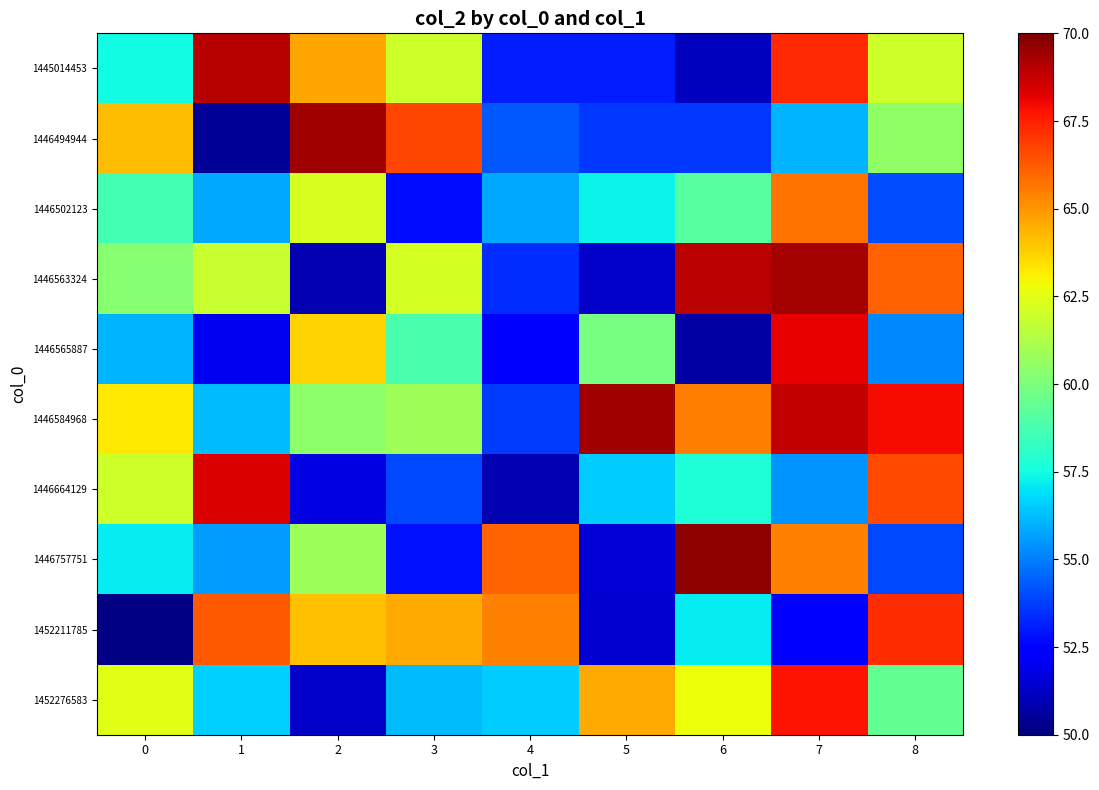

What is the total value across all series at 7?

636.3